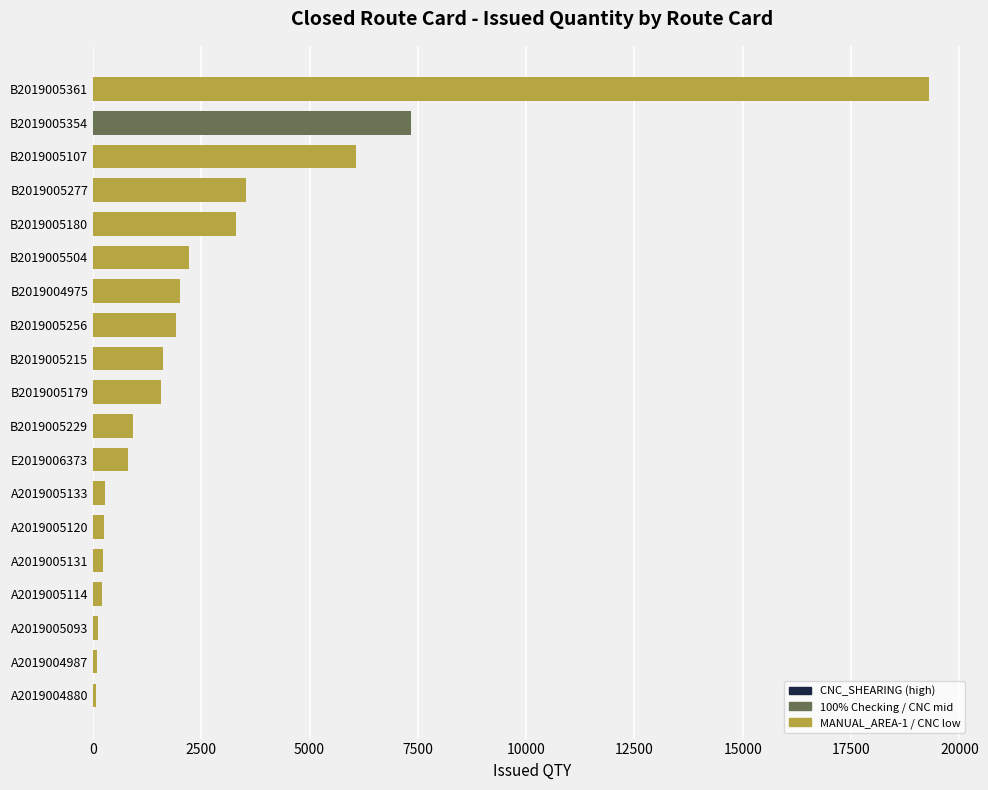

The chart shows a value of 7348.0 at B2019005354. True or false?

True